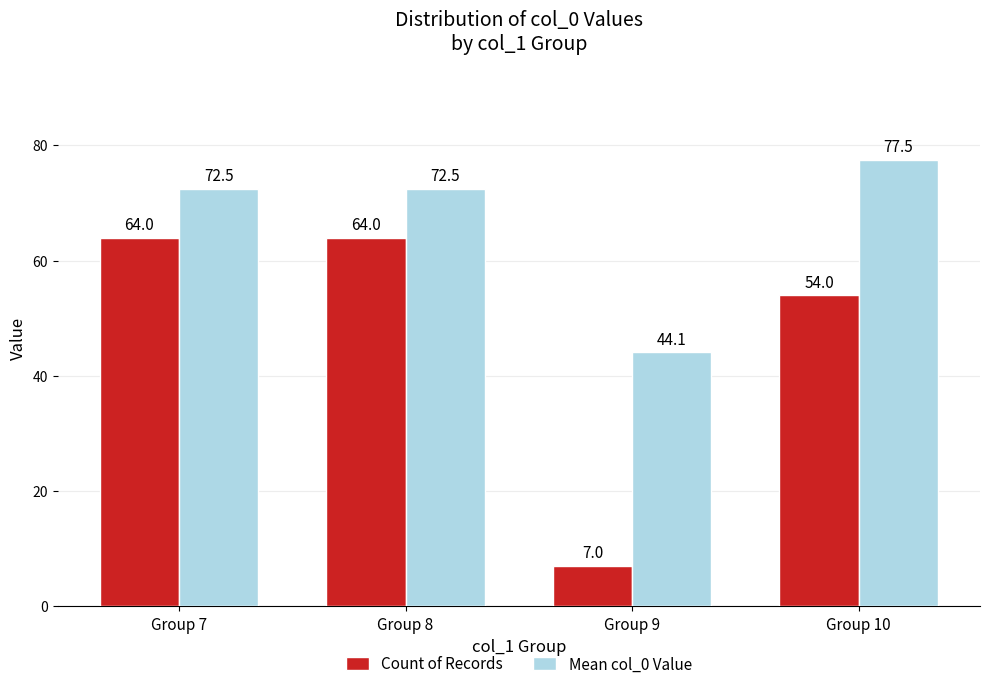

Does the chart contain any negative values?

No